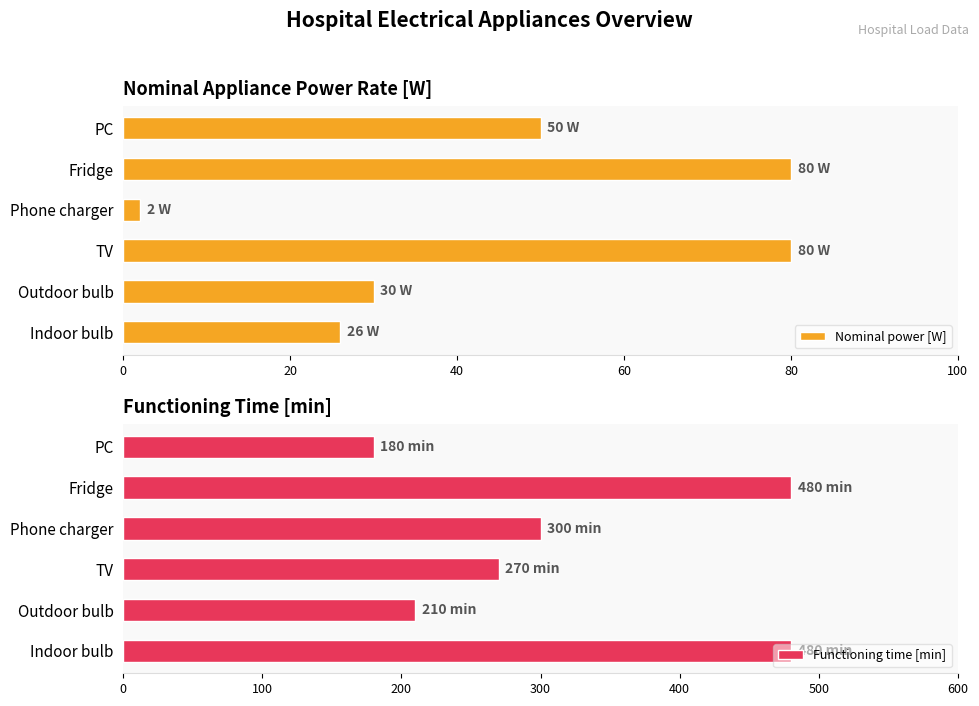

Which series has the largest total across all categories?

Functioning time [min]